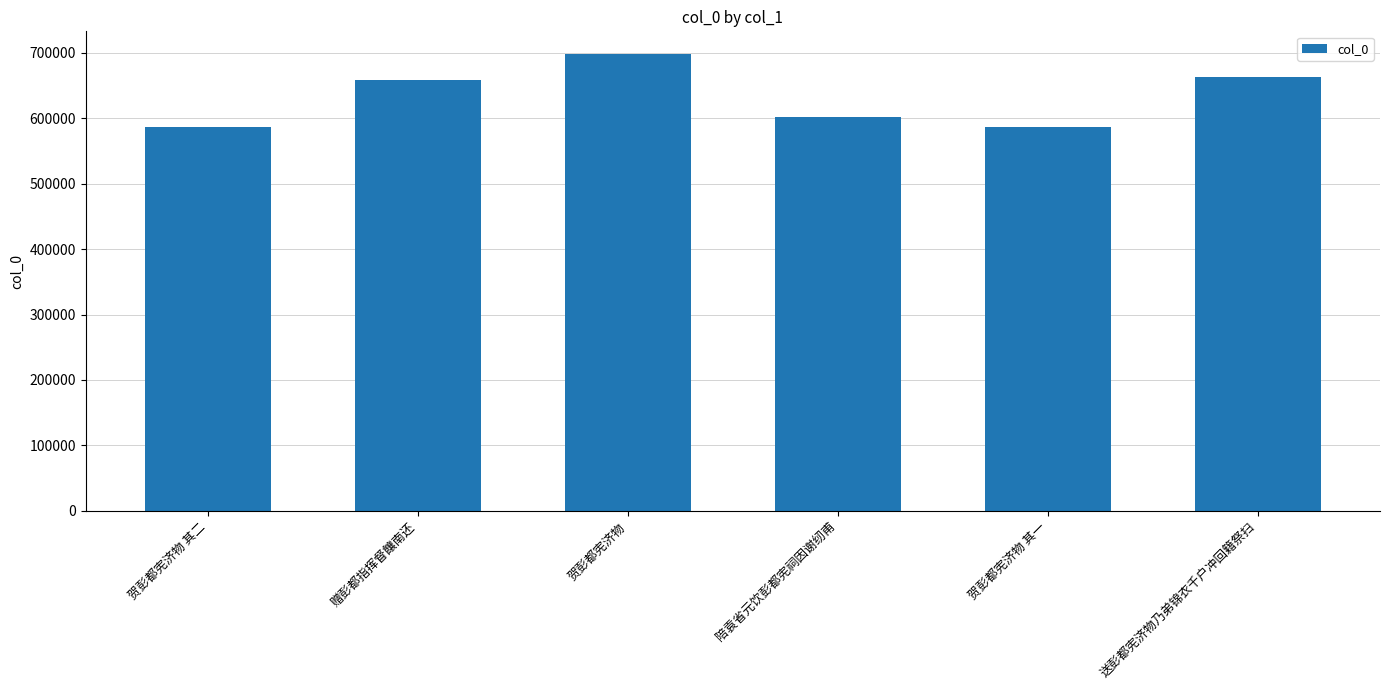

What is the difference between the second highest and minimum values?

76282